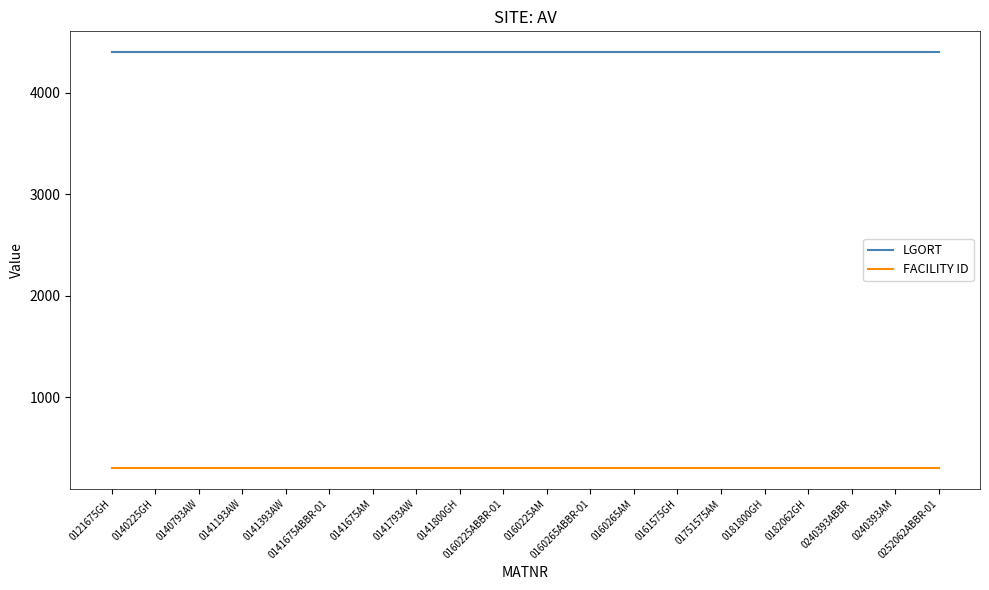

What are all the series names shown in the legend?

LGORT, FACILITY ID